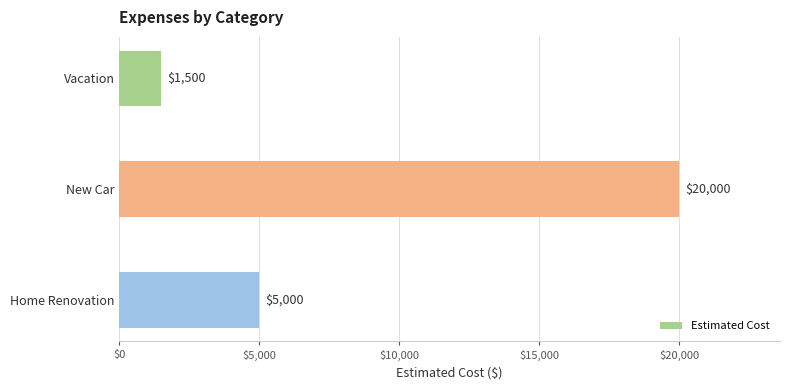

Reading top to bottom, extract all data points from this chart.

Vacation=1500	New Car=20000	Home Renovation=5000